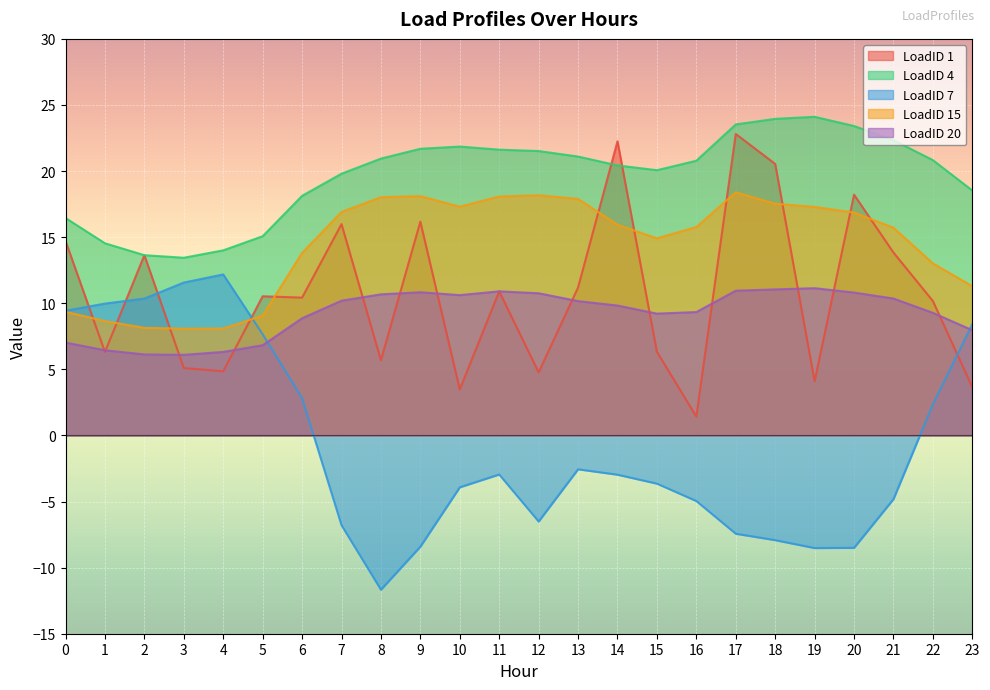

How many interior local valleys does the LoadID 1 series have?

8